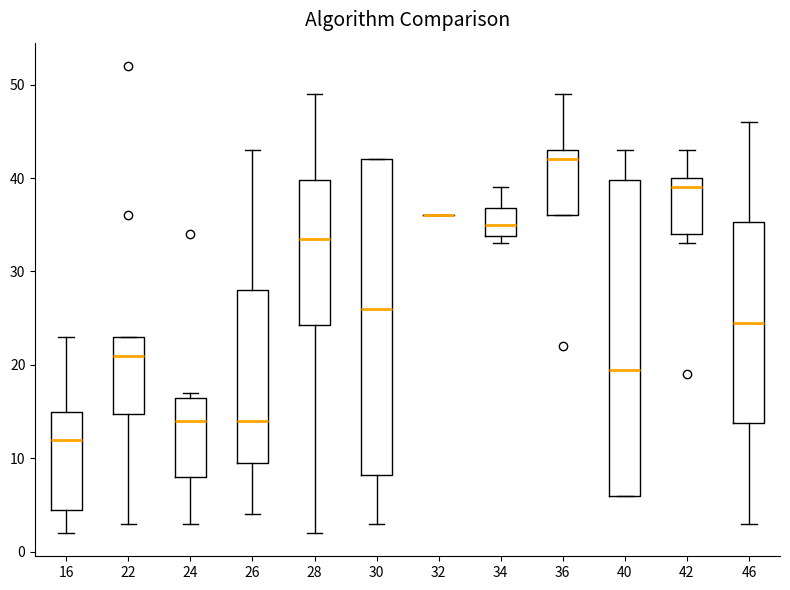

Reading left to right, read every box against the y-axis: the position of its median line, the range the box covers, and the ends of its whiskers. The values are not printed on the chart, so give them approximately, as read against the axis.

16: median 12, box 5 to 15, whiskers 2 to 23
22: median 21, box 15 to 23, whiskers 3 to 23
24: median 14, box 8 to 17, whiskers 3 to 17 (just above the box's upper edge)
26: median 14, box 10 to 28, whiskers 4 to 43
28: median 34, box 24 to 40, whiskers 2 to 49
30: median 26, box 8 to 42, whiskers 3 to 42
32: box collapsed to a line at 36, whiskers 36 to 36
34: median 35, box 34 to 37, whiskers 33 to 39
36: median 42, box 36 to 43, whiskers 36 to 49
40: median 20, box 6 to 40, whiskers 6 to 43
42: median 39, box 34 to 40, whiskers 33 to 43
46: median 25, box 14 to 35, whiskers 3 to 46